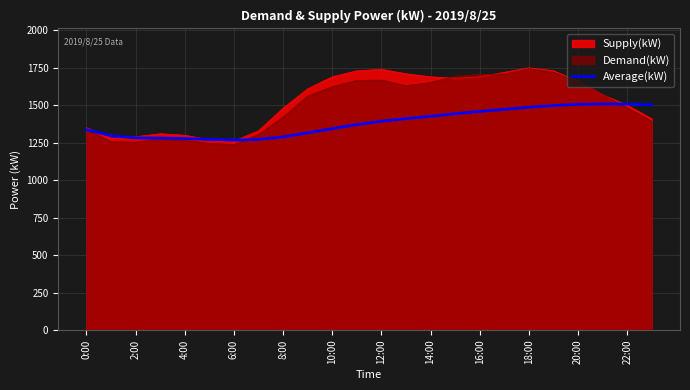

What is the minimum value shown in the chart?

1238.0